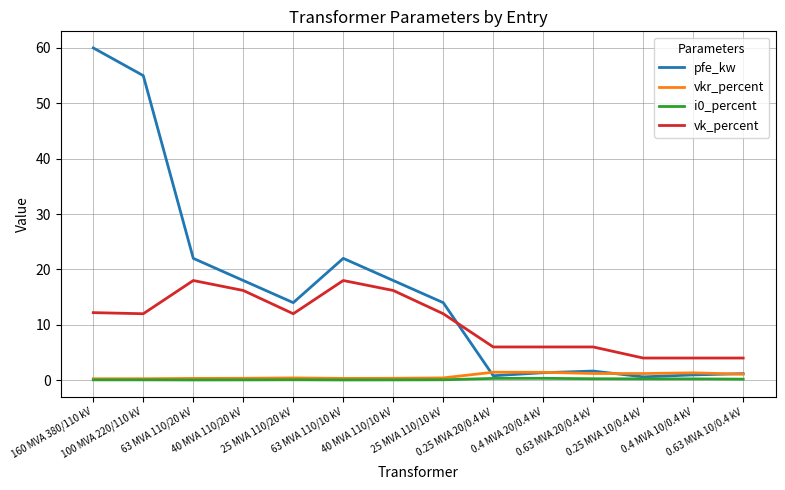

What is the highest value of the vkr_percent series?

1.4